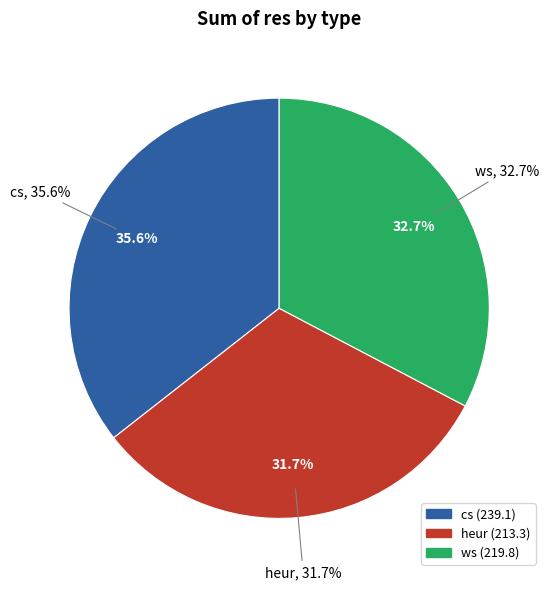

Is there any slice that represents more than half of the pie?

Yes